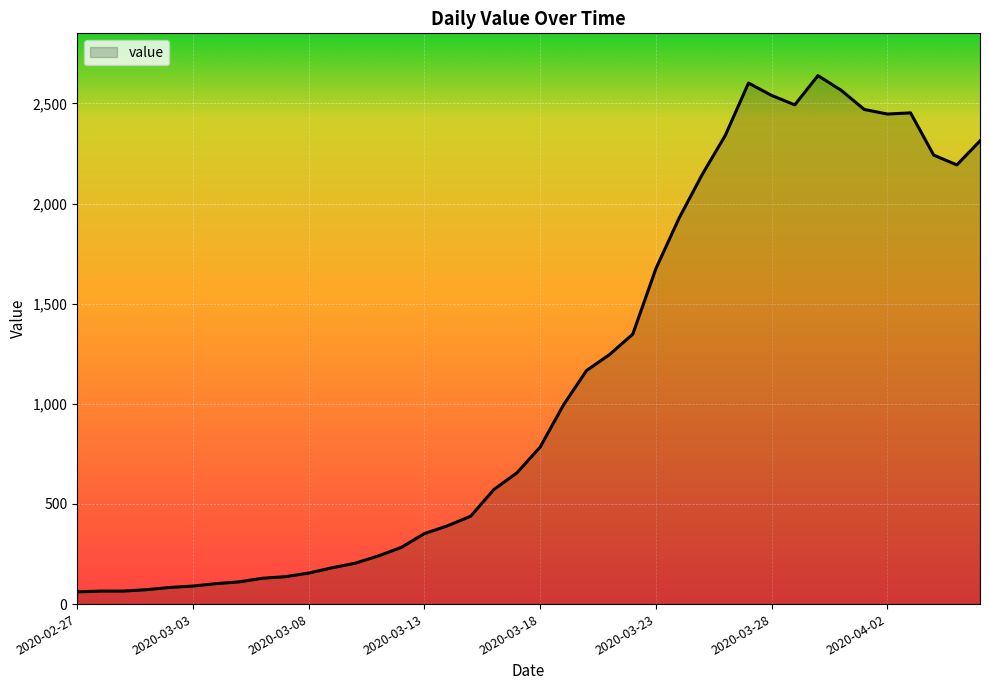

What is the smallest value displayed?

61